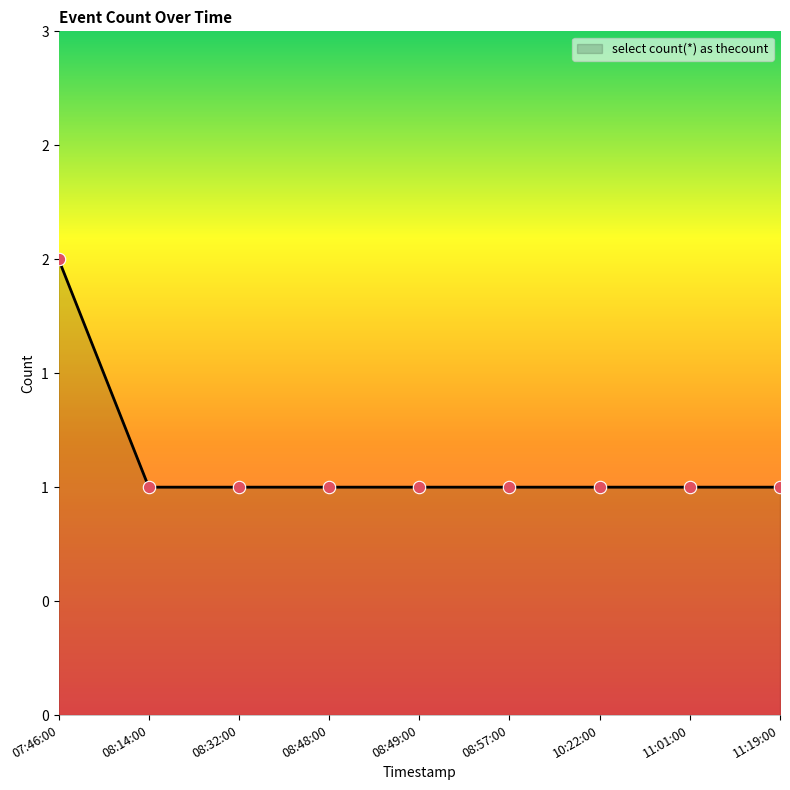

Is this an area chart (filled region under the line)?

Yes